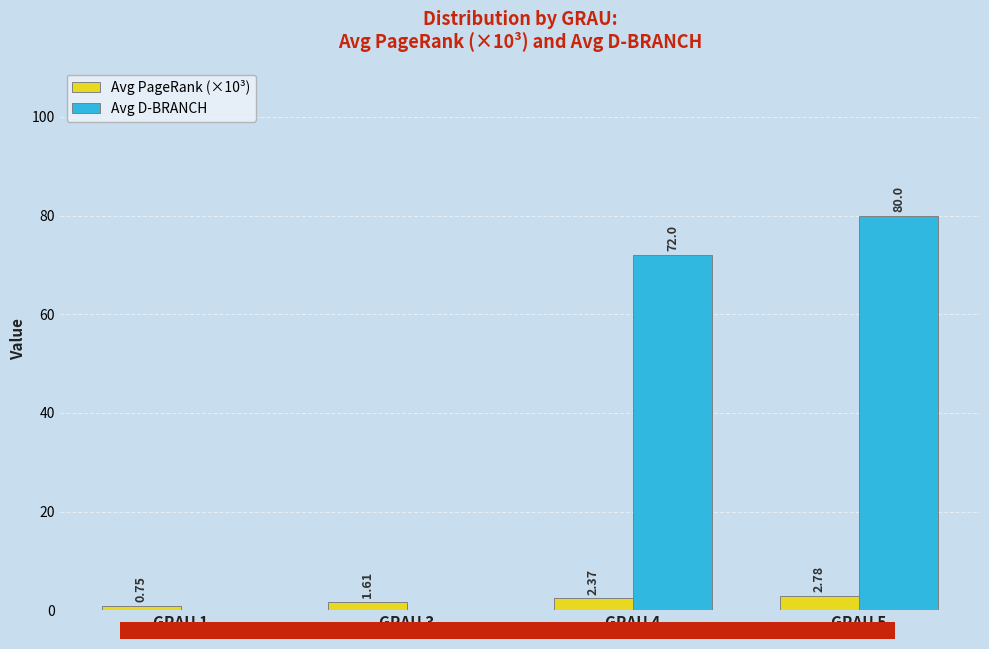

What is the total value across all series at GRAU 4?

74.4